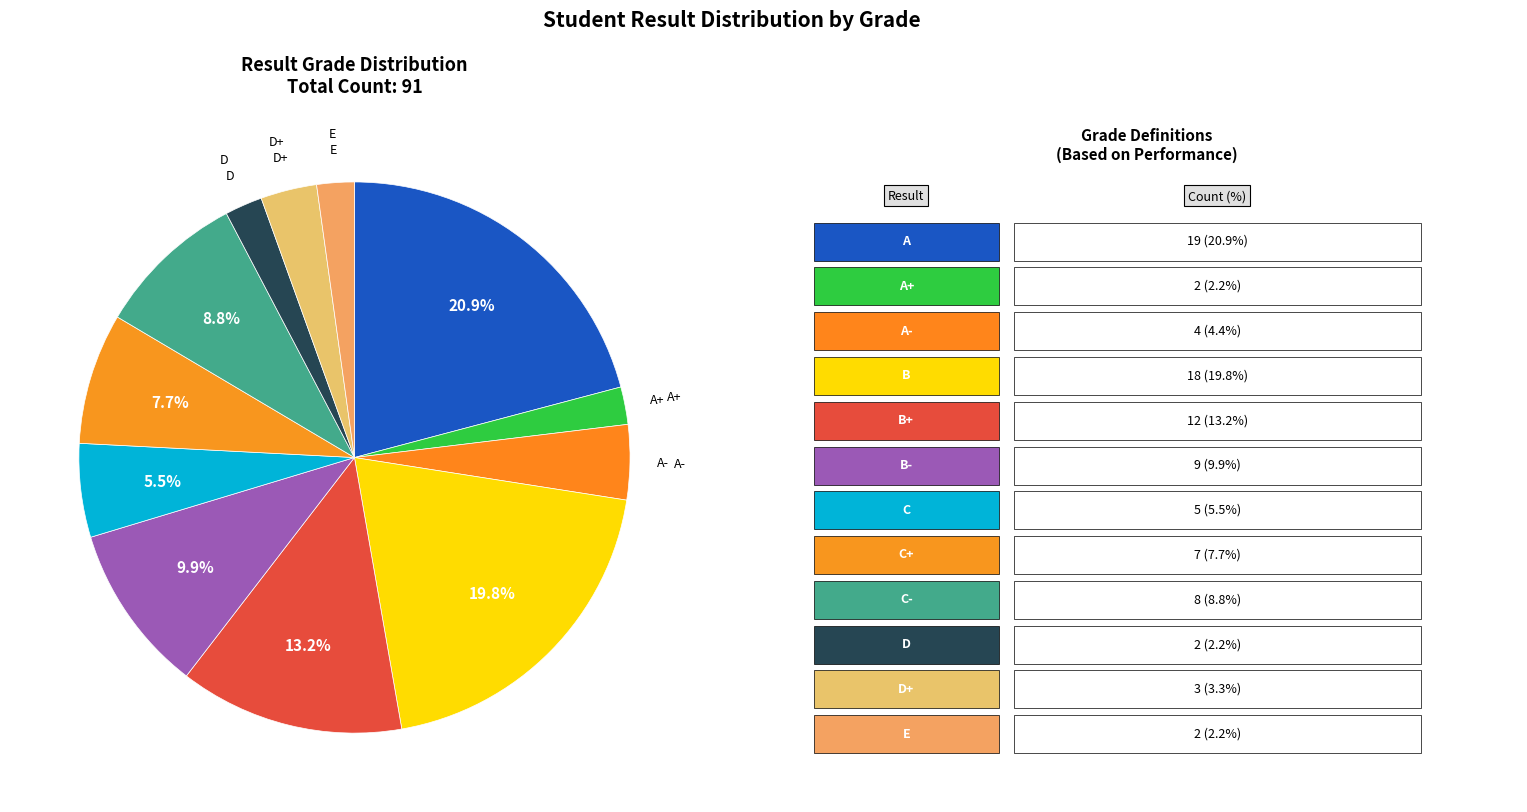

How many segments does this pie chart have?

12